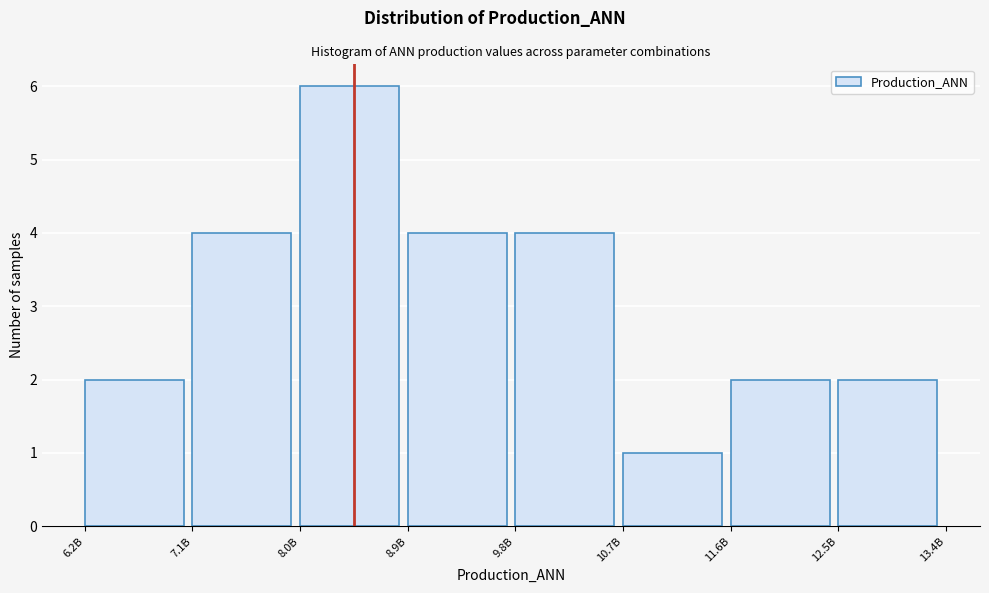

Reading left to right, transcribe all the data shown in this chart.

2	4	6	4	4	1	2	2